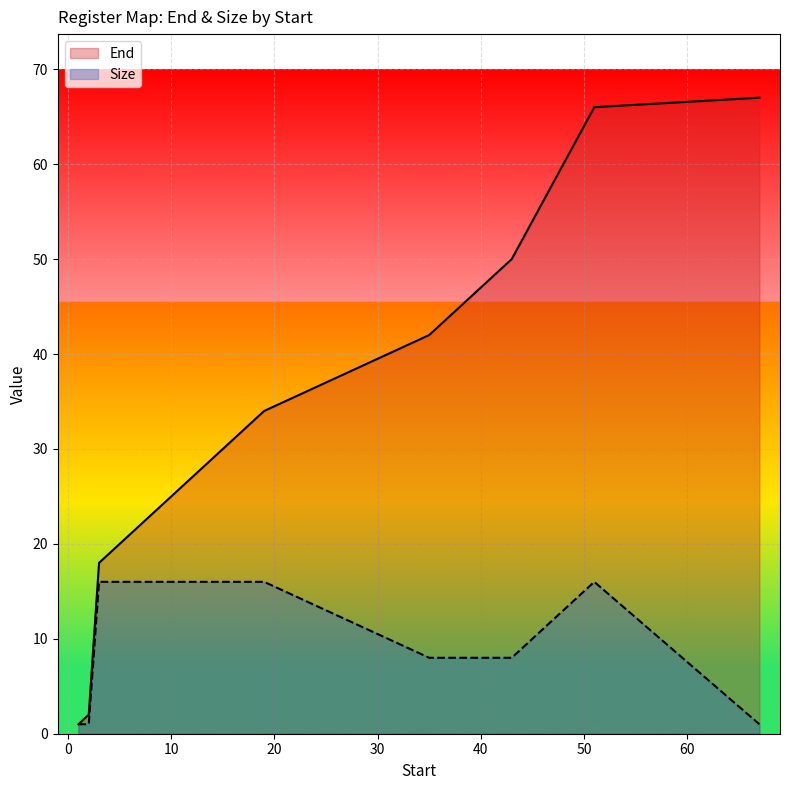

What is the average value of the Size series?

8